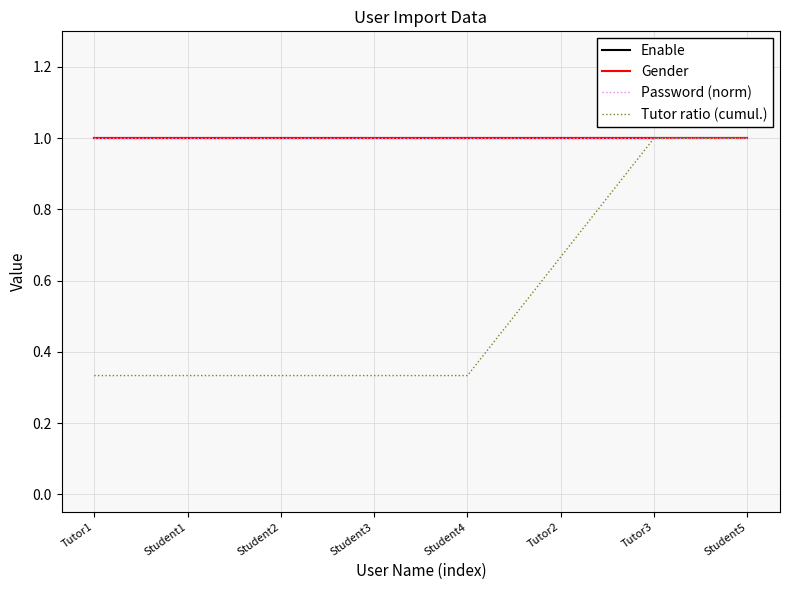

True or false: Tutor ratio (cumul.) and Gender cross at least once.

False